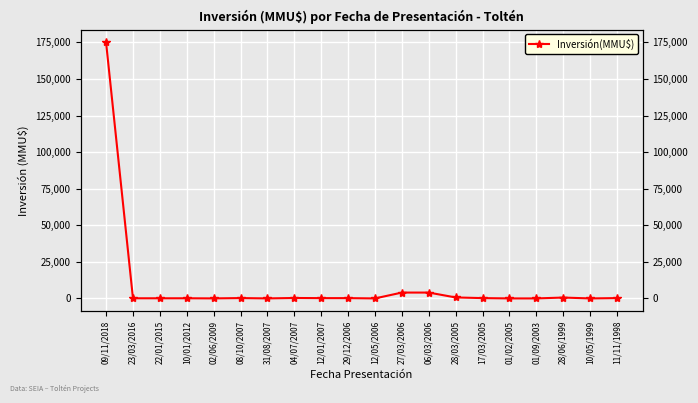

Rank the categories by value from highest to lowest.

09/11/2018, 27/03/2006, 06/03/2006, 28/03/2005, 28/06/1999, 04/07/2007, 08/10/2007, 11/11/1998, 17/03/2005, 12/01/2007, 29/12/2006, 10/01/2012, 23/03/2016, 22/01/2015, 02/06/2009, 31/08/2007, 12/05/2006, 01/02/2005, 01/09/2003, 10/05/1999